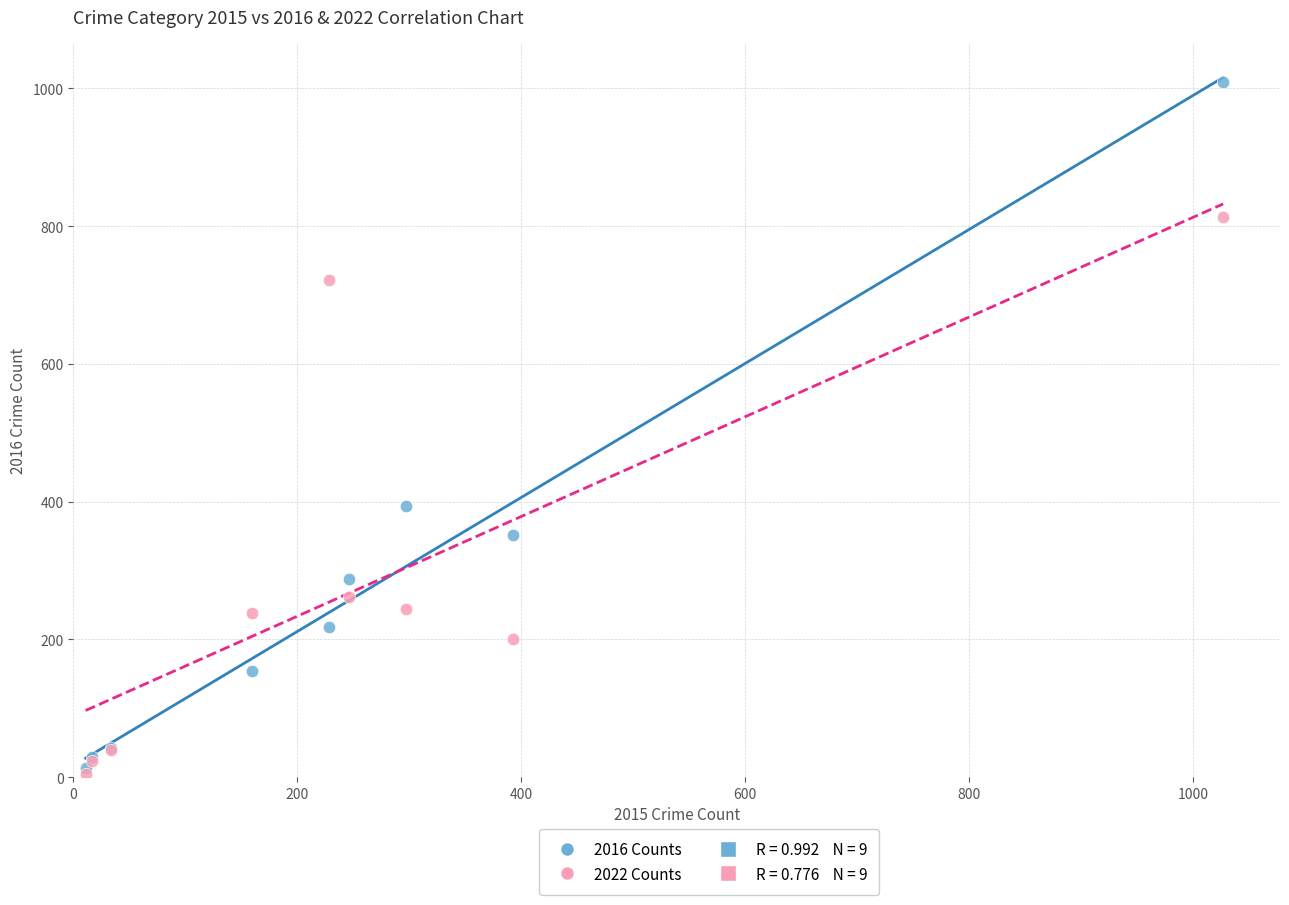

In the 2022 Counts series, what Y value is closest to 409?

261